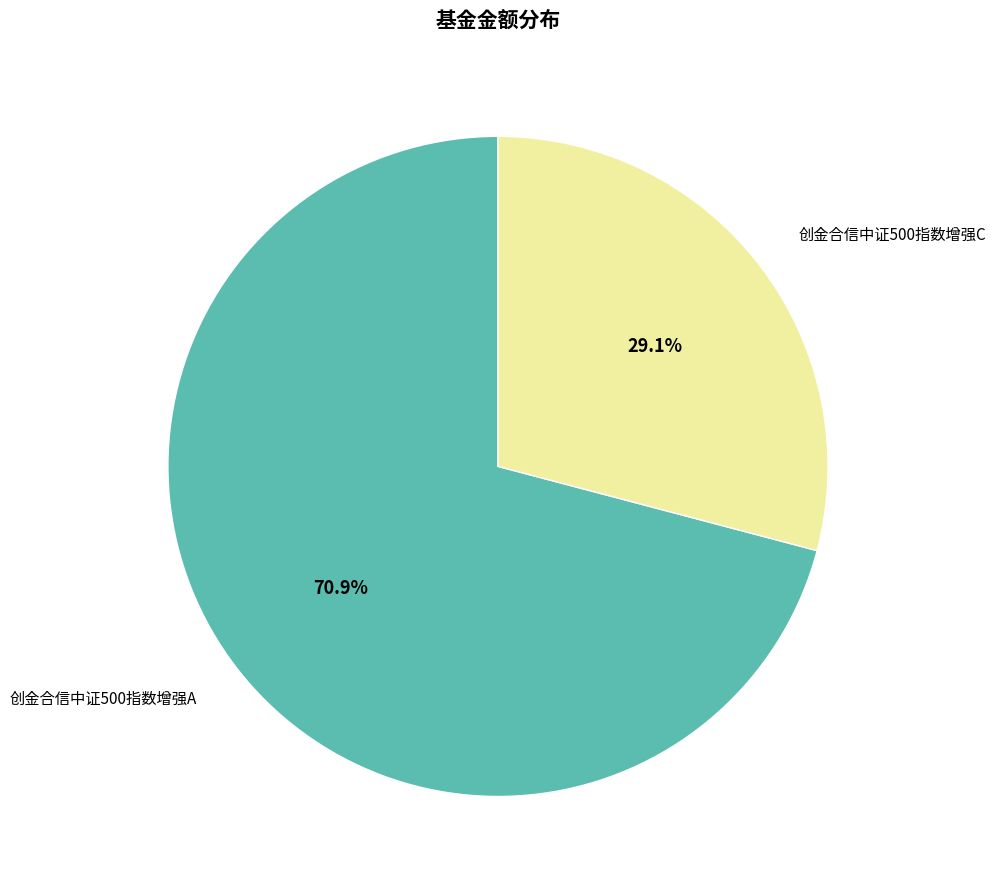

How many segments does this pie chart have?

2